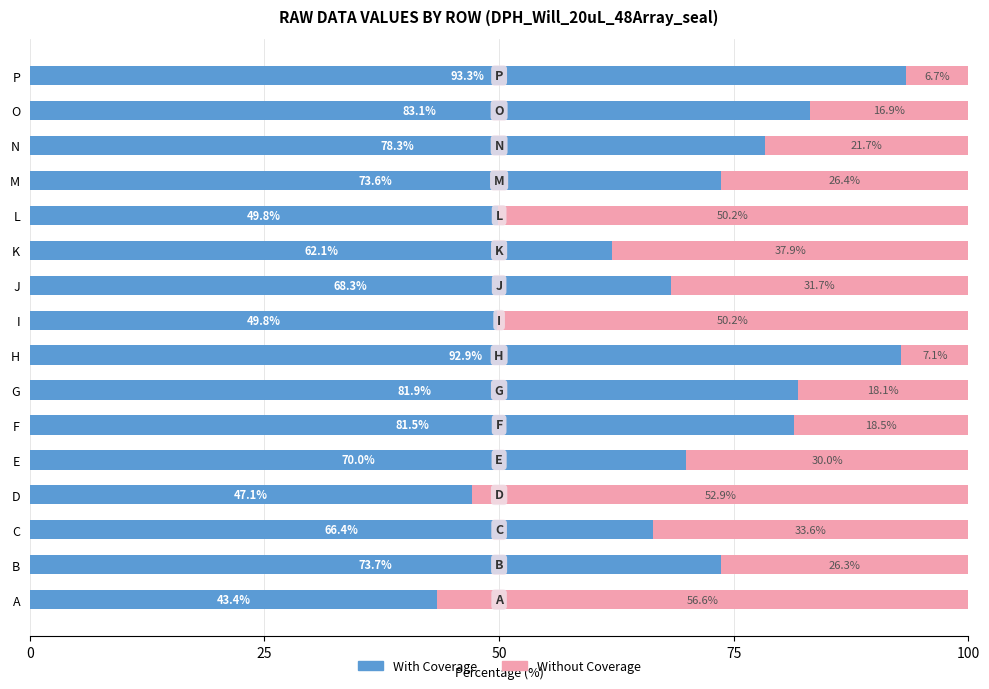

What is the minimum value for With Coverage?

43.4